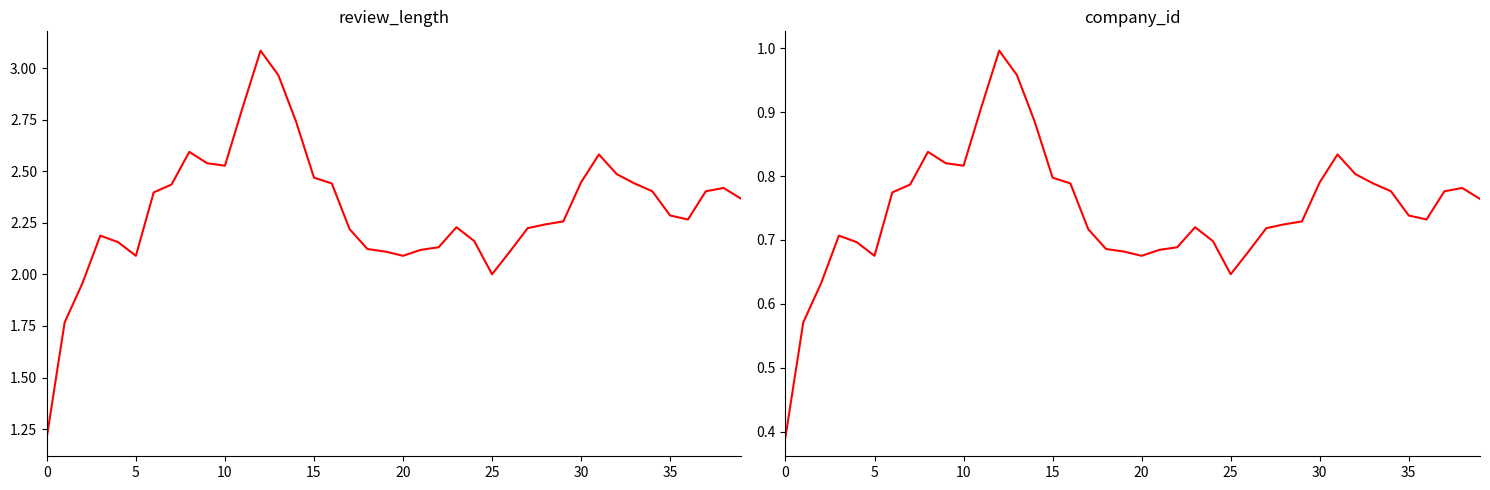

True or false: review_length and company_id cross at least once.

False